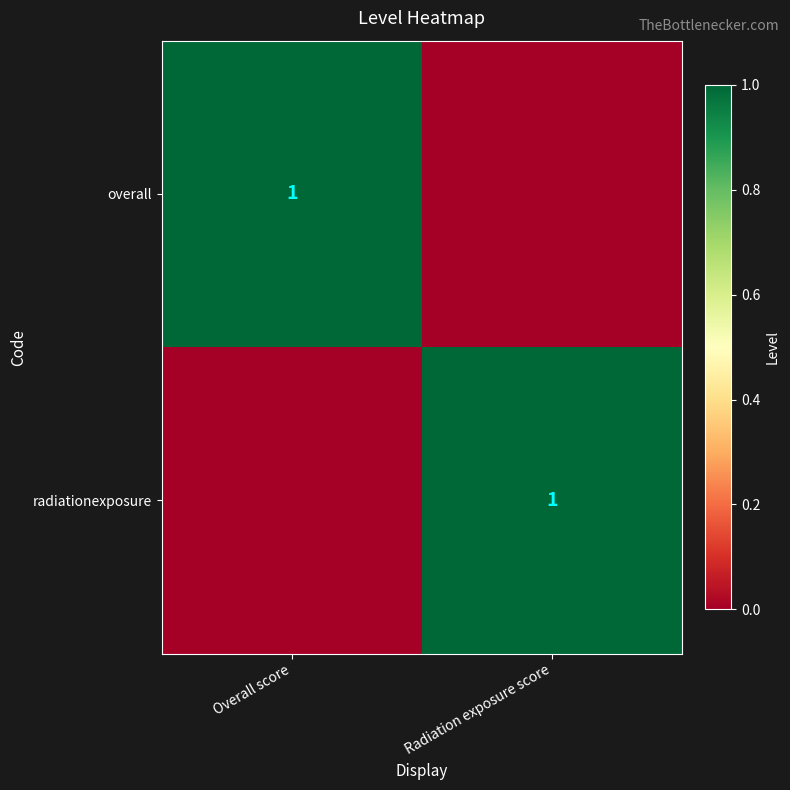

Is it true that radiationexposure equals 1 at Radiation exposure score?

True